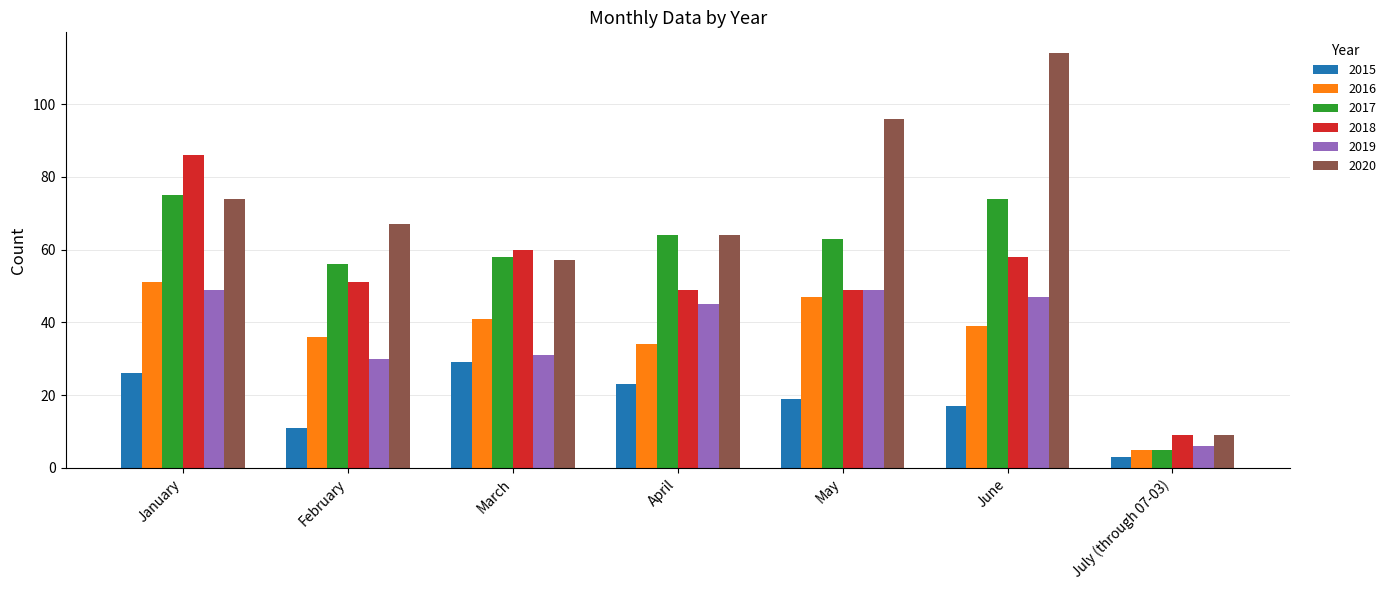

What position from the left is June?

6